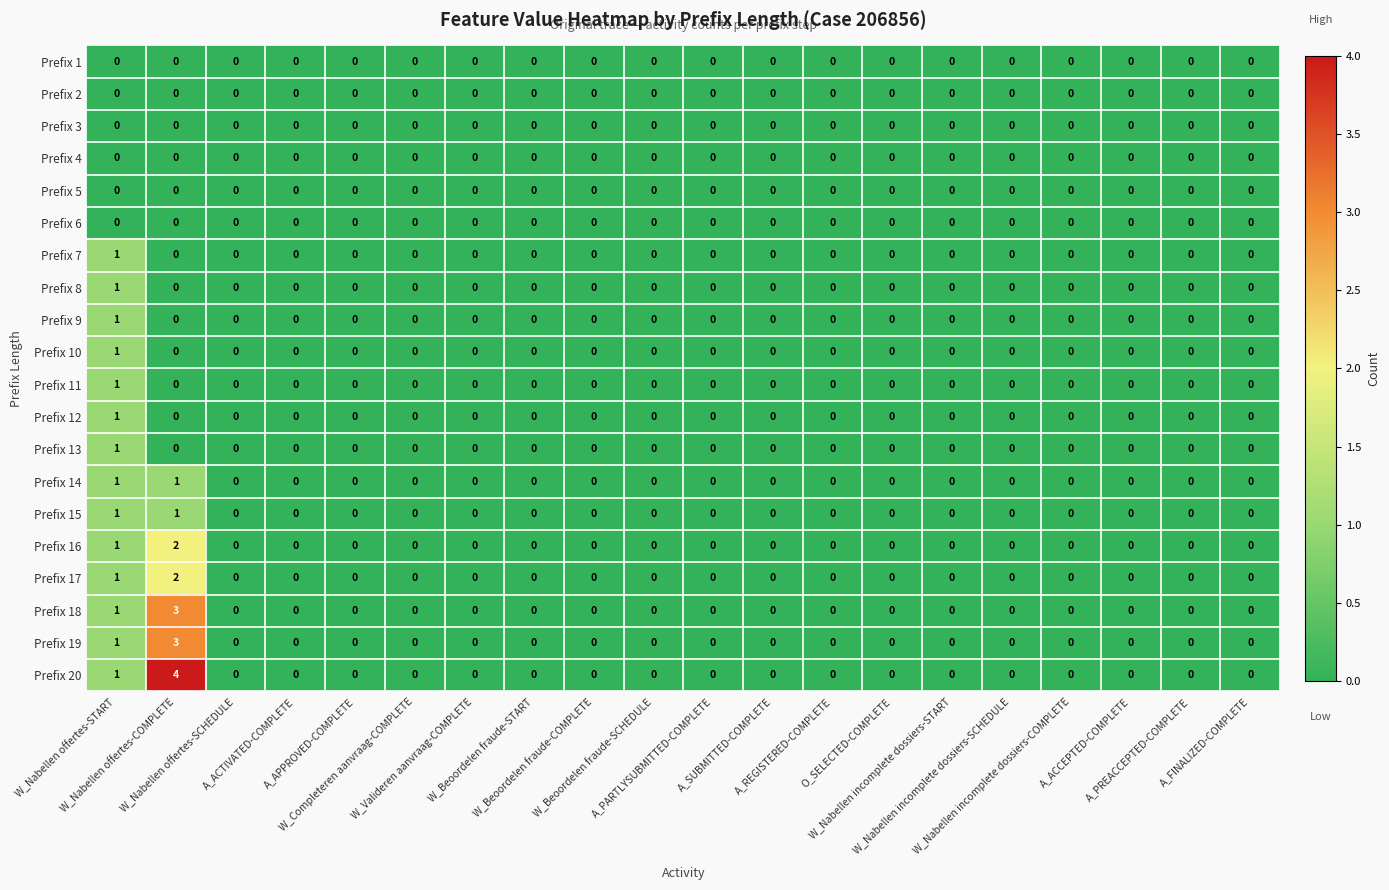

Which series has the largest total across all categories?

Prefix 20